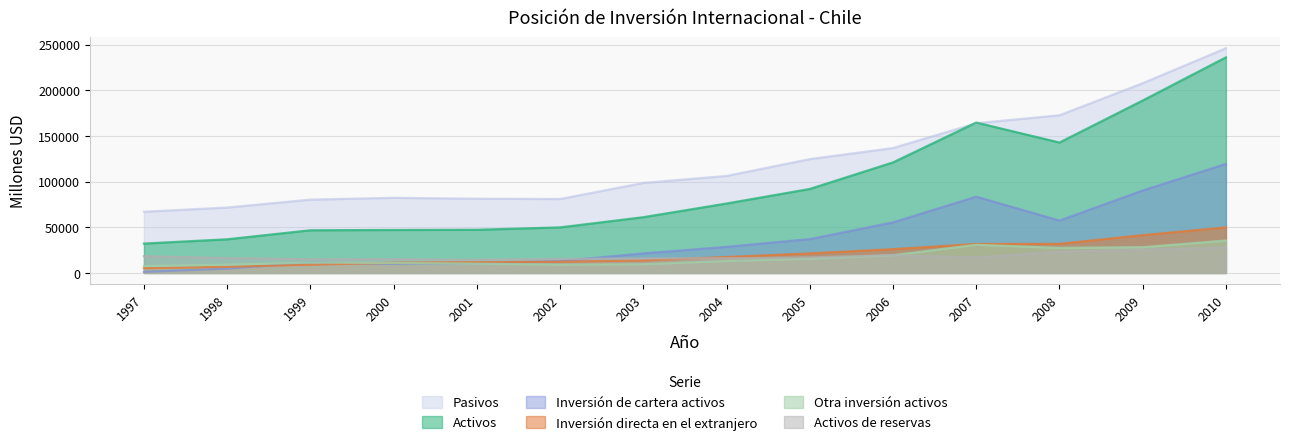

Is it true that Inversión de cartera activos equals 26449 at 2007?

False